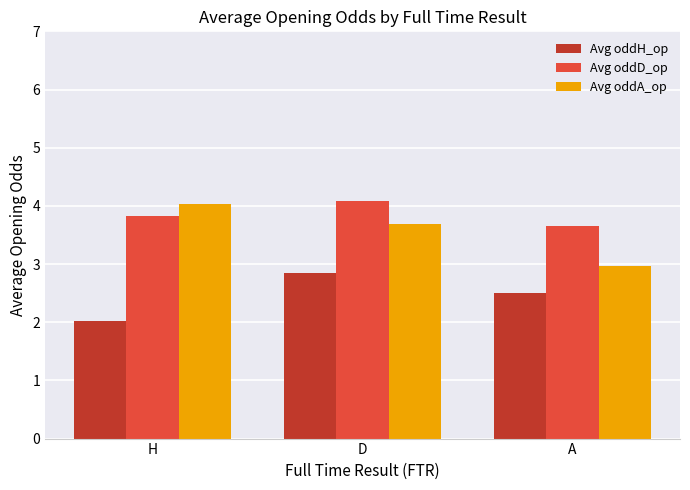

The Avg oddD_op series shows 1.6 at H. True or false?

False